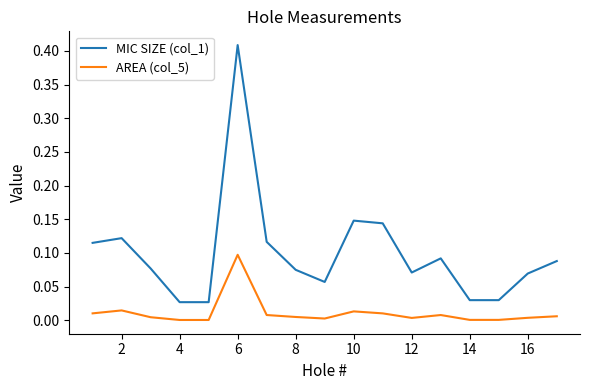

Which series has the largest total across all categories?

MIC SIZE (col_1)